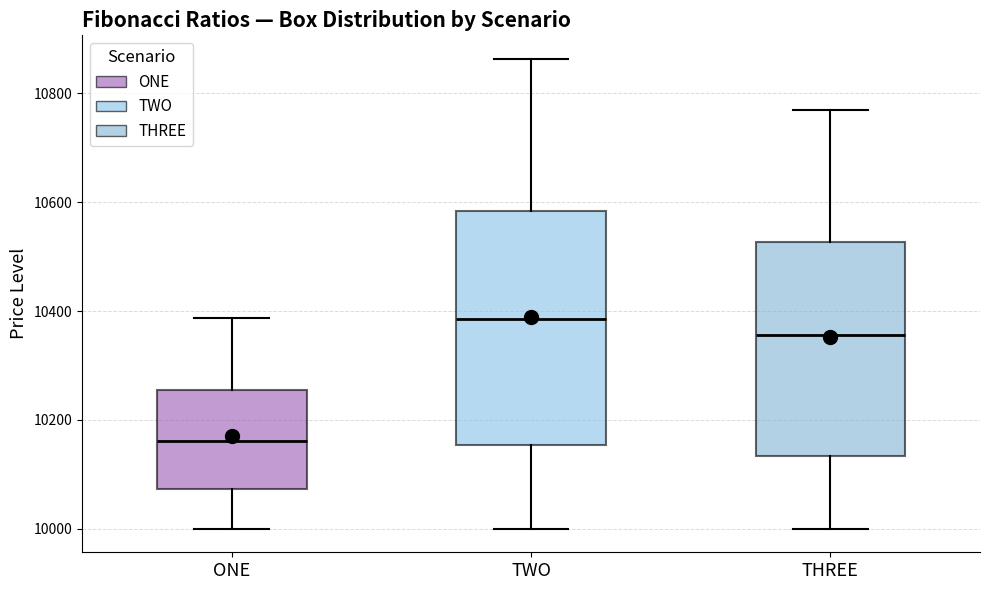

Reading left to right, transcribe this box plot: for each box, give where its median line is, the range the box spans, and where its two whiskers end, as read against the y-axis. The values are not printed on the chart, so give them approximately, as read against the axis.

ONE: median 10160, box 10080 to 10260, whiskers 10000 to 10380
TWO: median 10380, box 10160 to 10580, whiskers 10000 to 10860
THREE: median 10360, box 10140 to 10520, whiskers 10000 to 10760